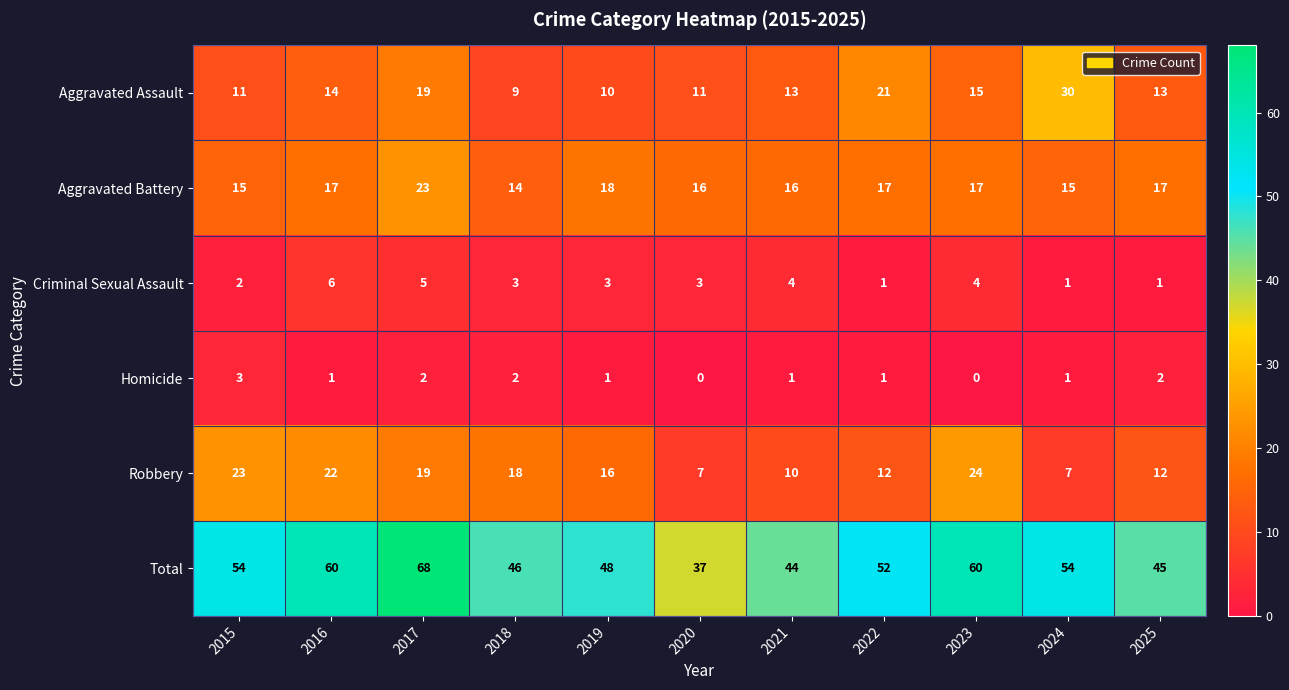

Which category has the lowest value in the Aggravated Assault series?

2018